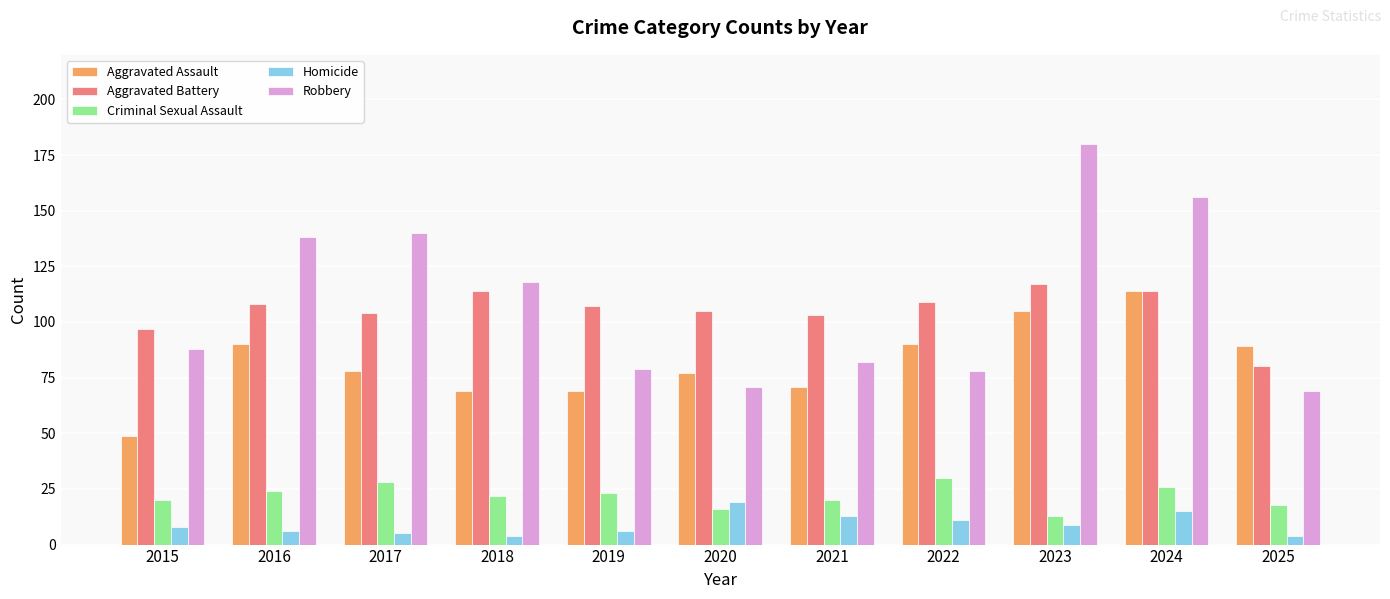

What is the difference between the Criminal Sexual Assault values at 2019 and 2017?

5